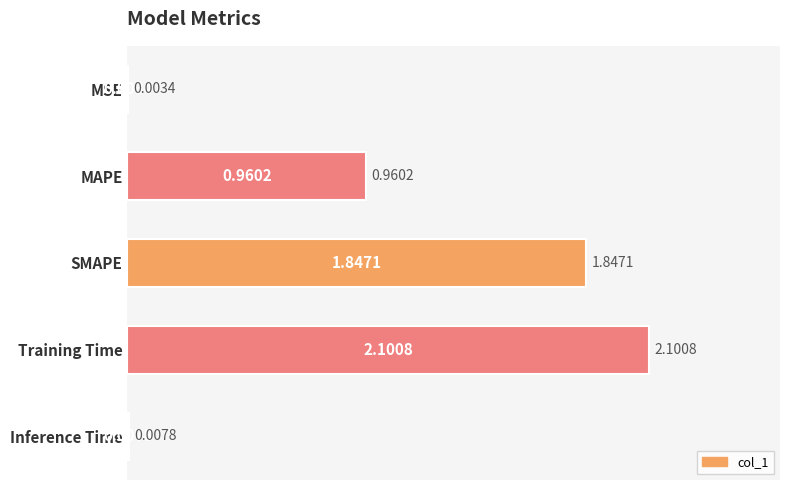

Which label corresponds to the largest value in the chart?

Training Time